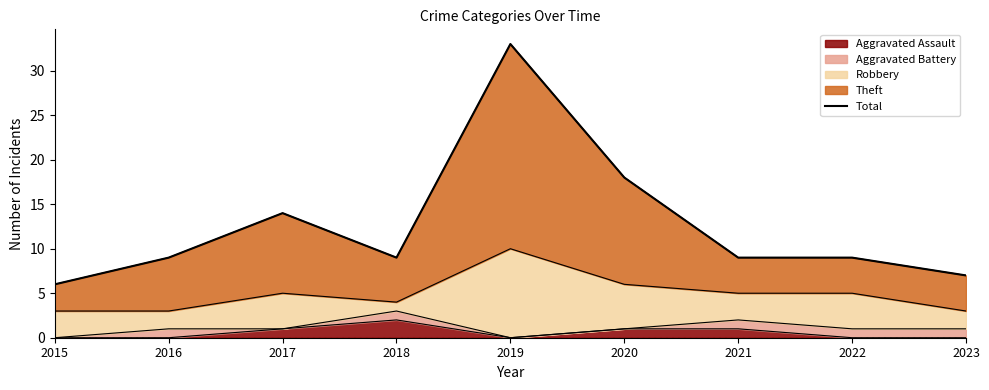

What is the sum of all values?

114